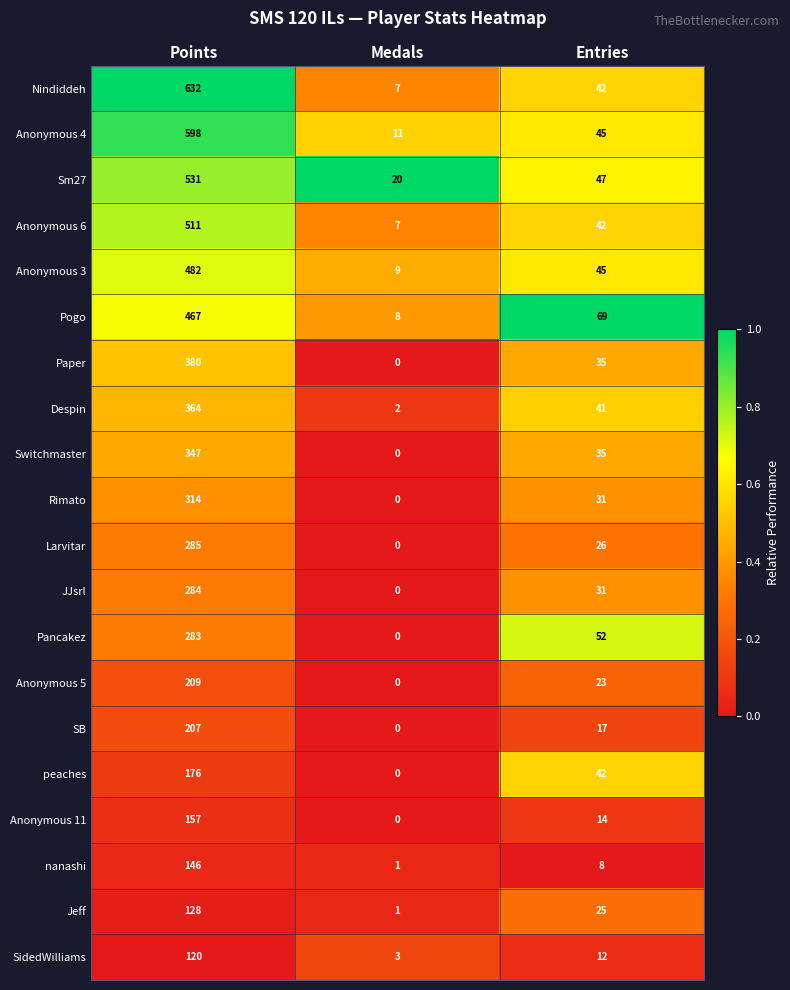

How many data points in Despin are less than 41?

1